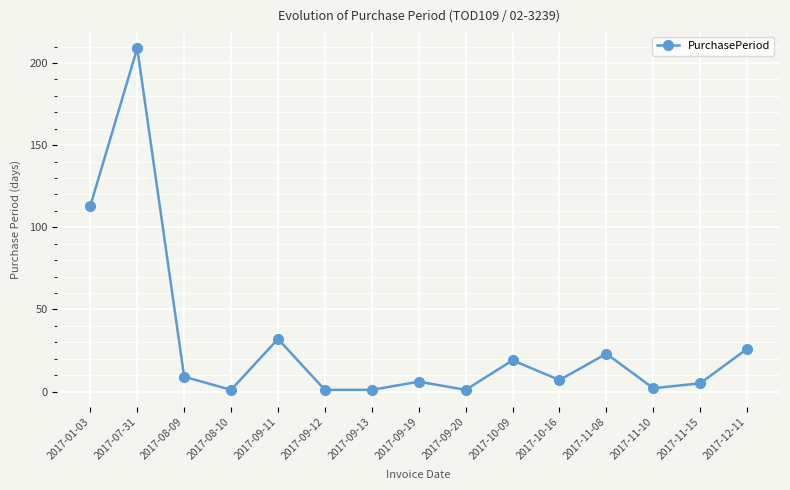

Where is the data nearest to the value 105?

2017-01-03